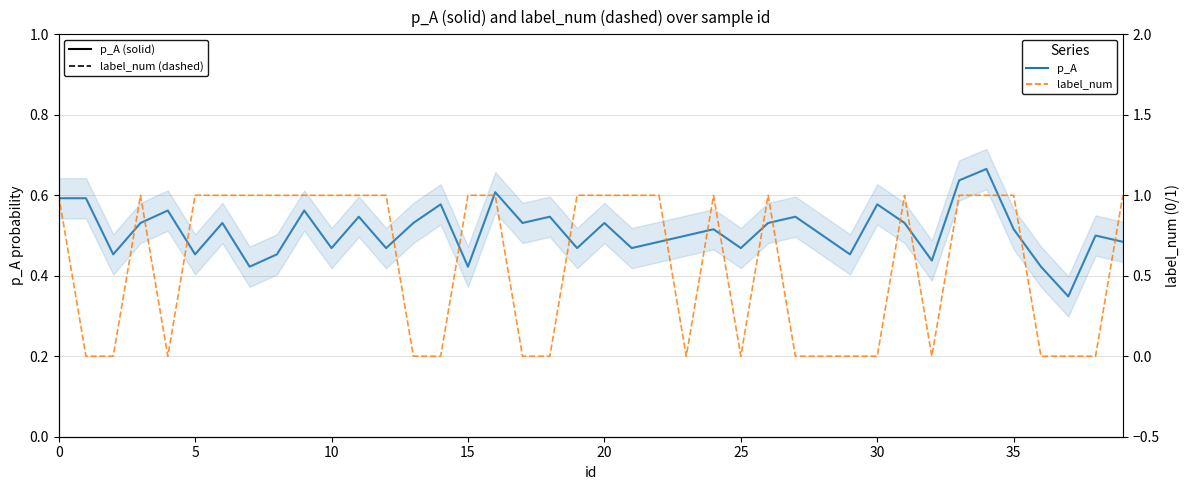

How many interior local peaks does the p_A series have?

13